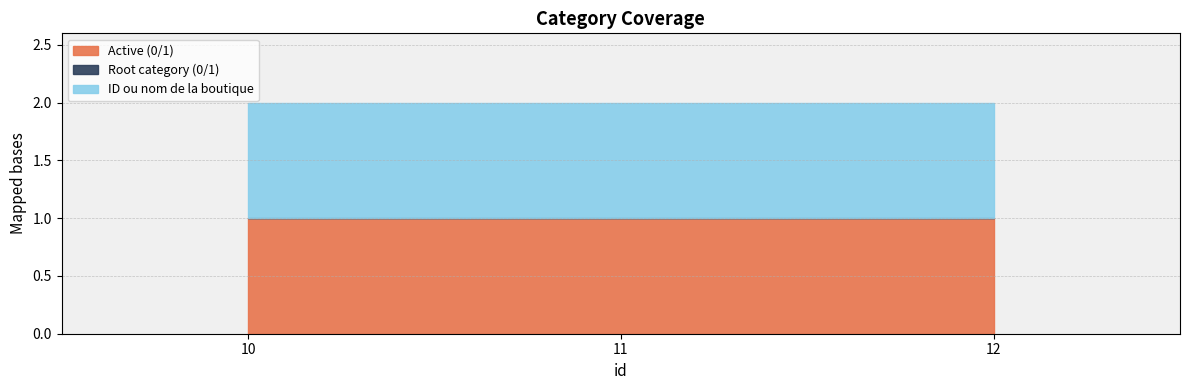

How many series are shown in this chart?

3